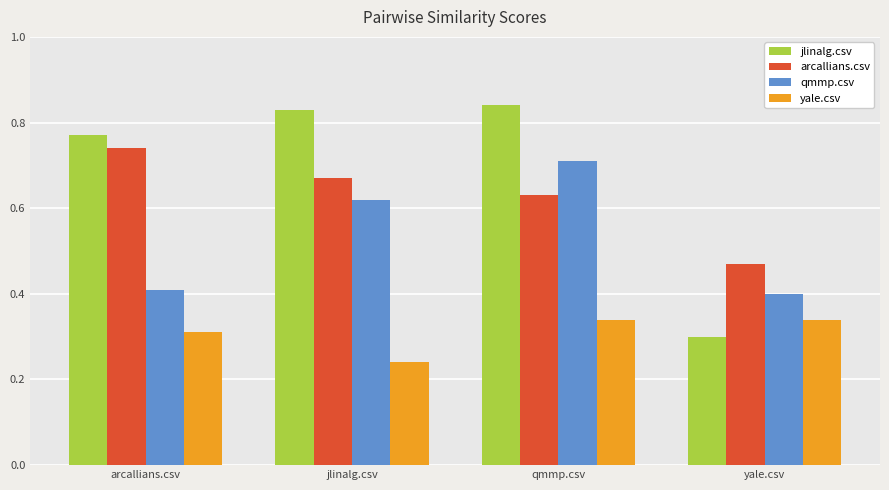

What is the label of the 3rd bar from the left?

qmmp.csv